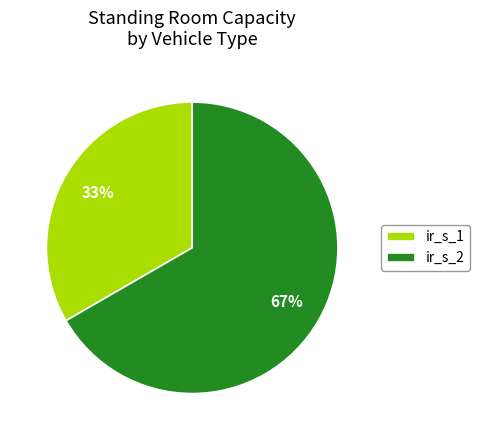

Is there a majority slice in this chart?

Yes